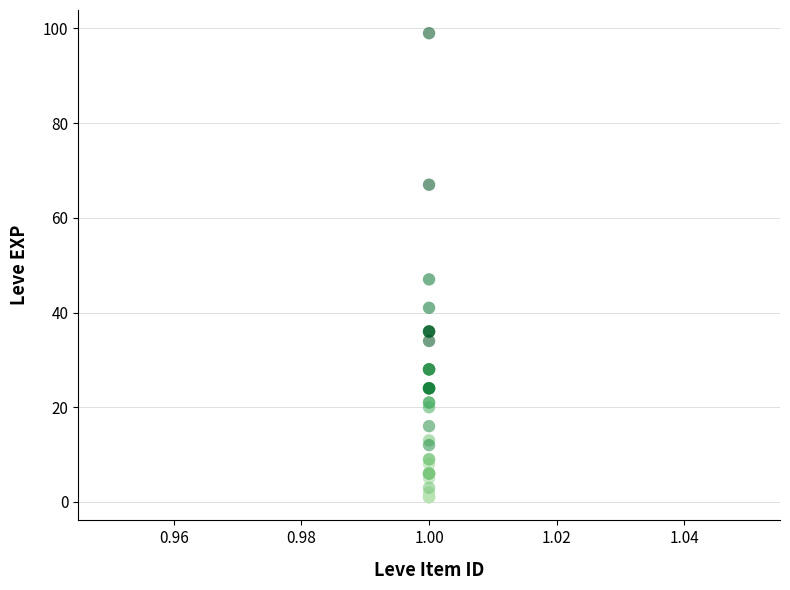

What Y value in the scatter plot is closest to 50?

47